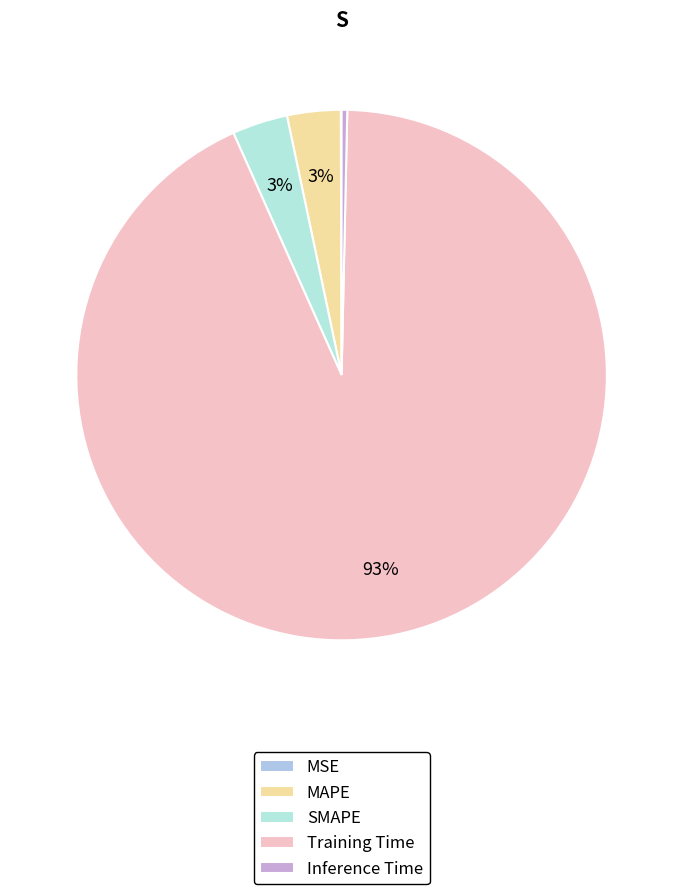

Which category has the smallest portion of the pie?

MSE